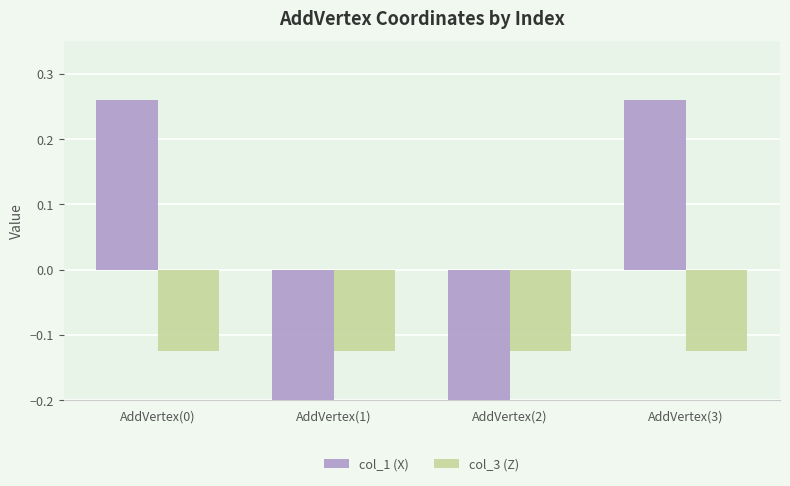

Rank the series by their maximum value, from lowest to highest.

col_3 (Z), col_1 (X)